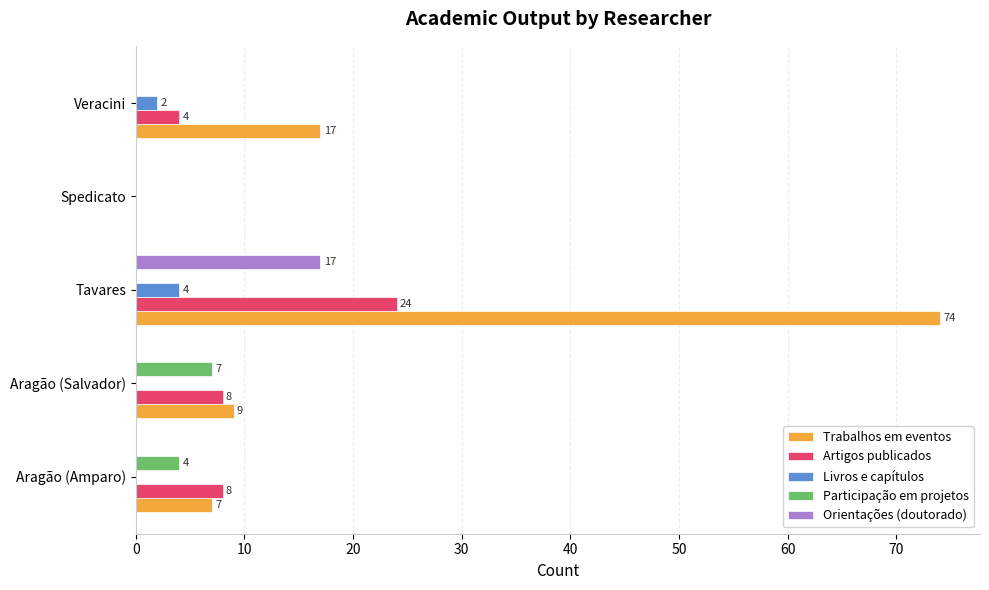

What is the sum of all Artigos publicados values?

44